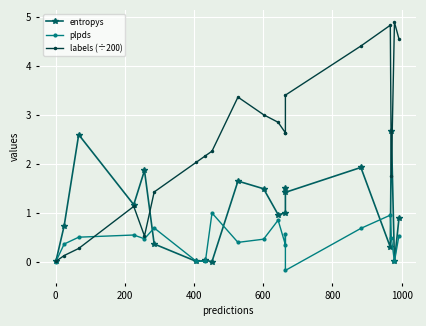

Which series has the widest spread of values?

labels (÷200)